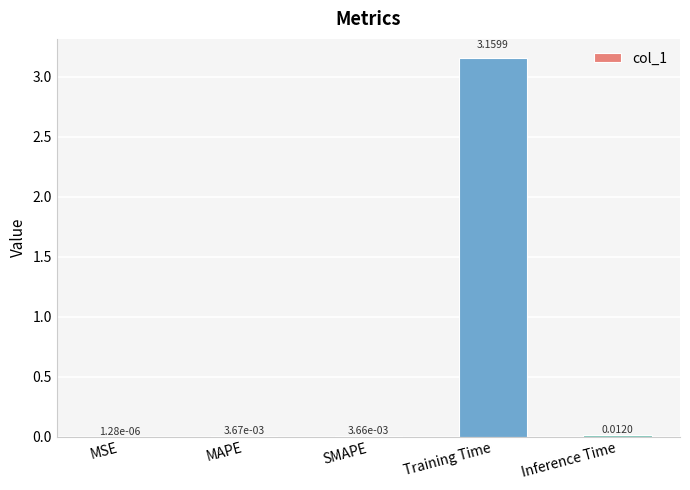

What is the change in value from Training Time to Inference Time?

-3.1